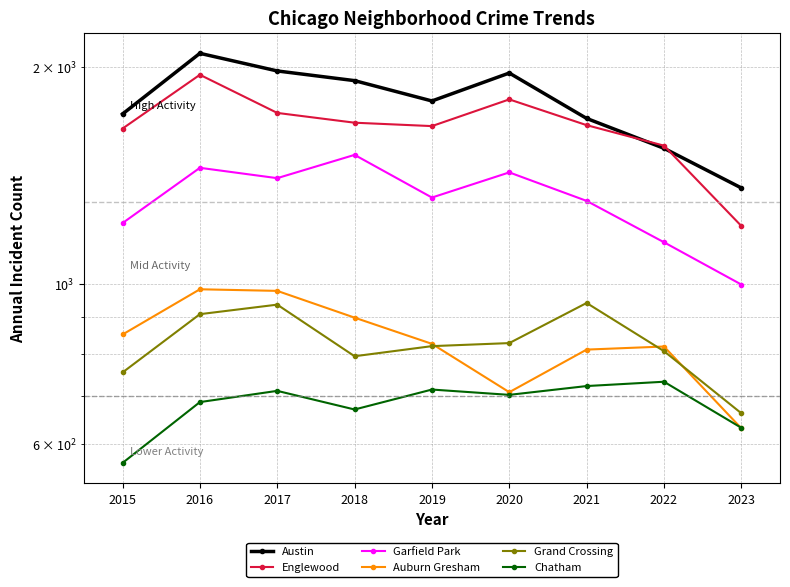

What is the difference between the highest and lowest values at 2022?

822